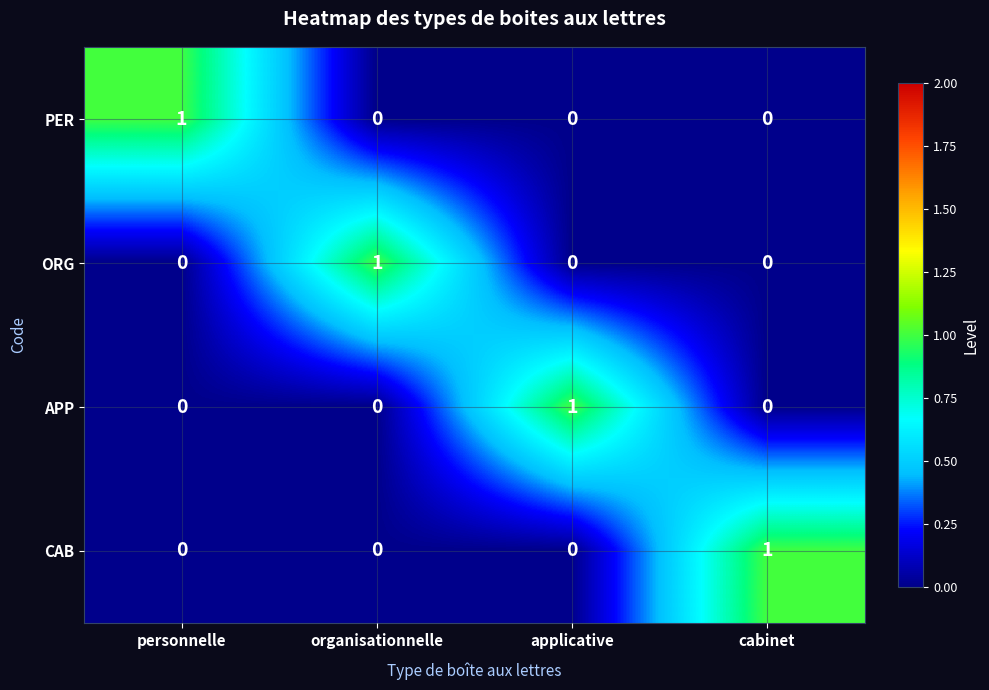

What is the difference between the highest and lowest values at personnelle?

1